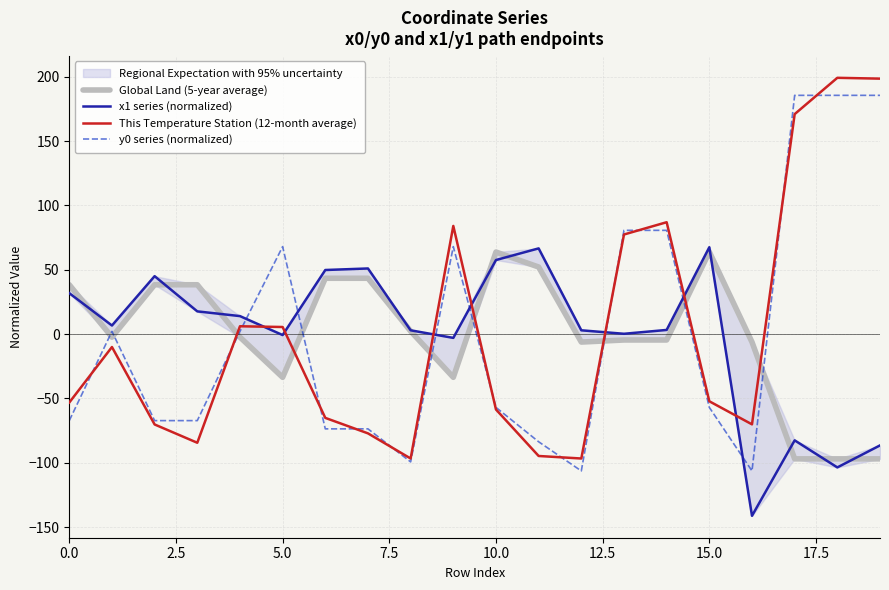

Is it true that y0 series (normalized) equals -106.3 at 16?

True